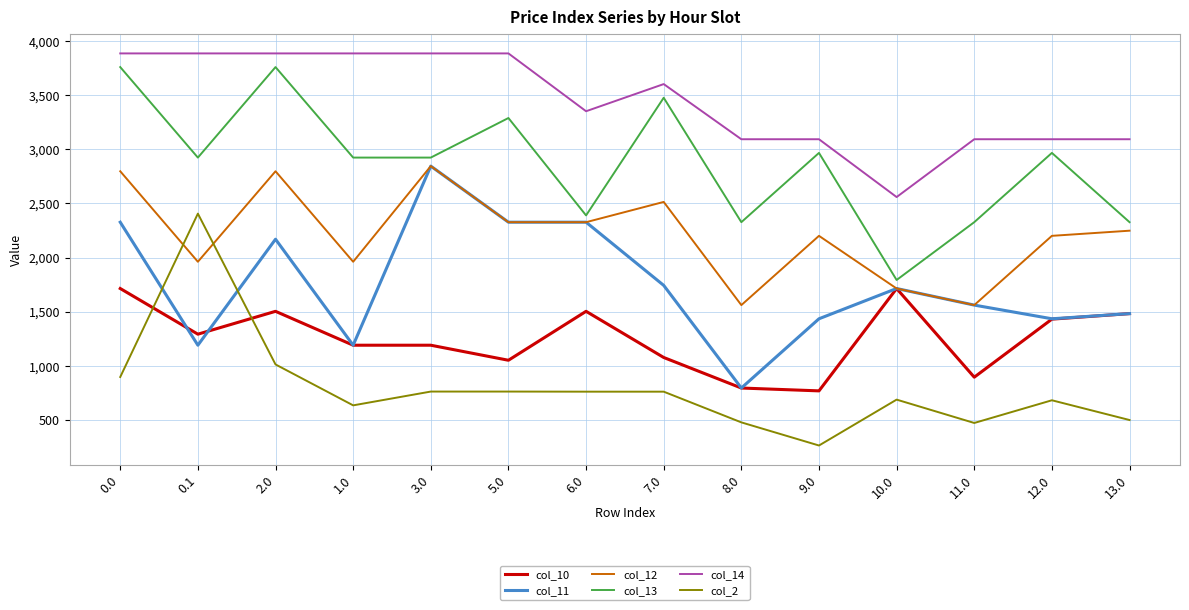

How many lines are shown in the chart?

6